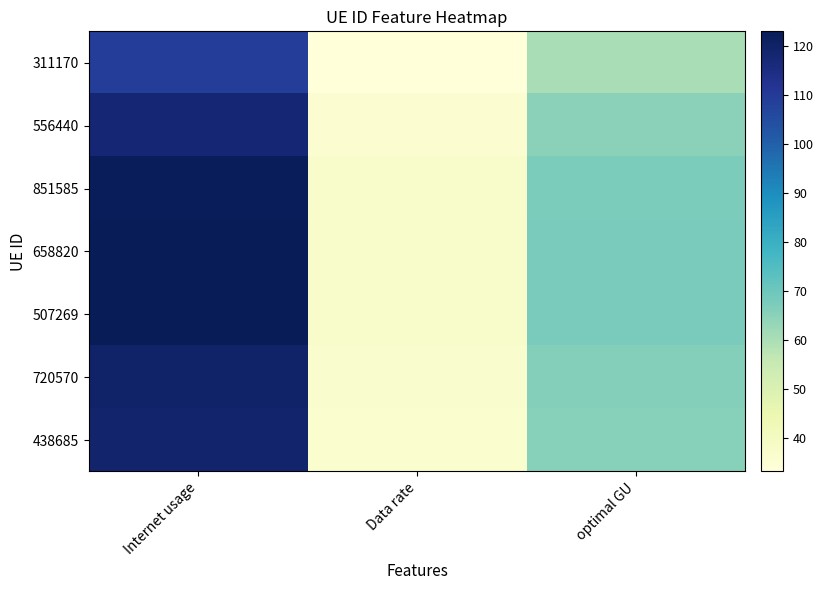

At Internet usage, list the series in order from largest to smallest.

658820, 507269, 851585, 720570, 438685, 556440, 311170